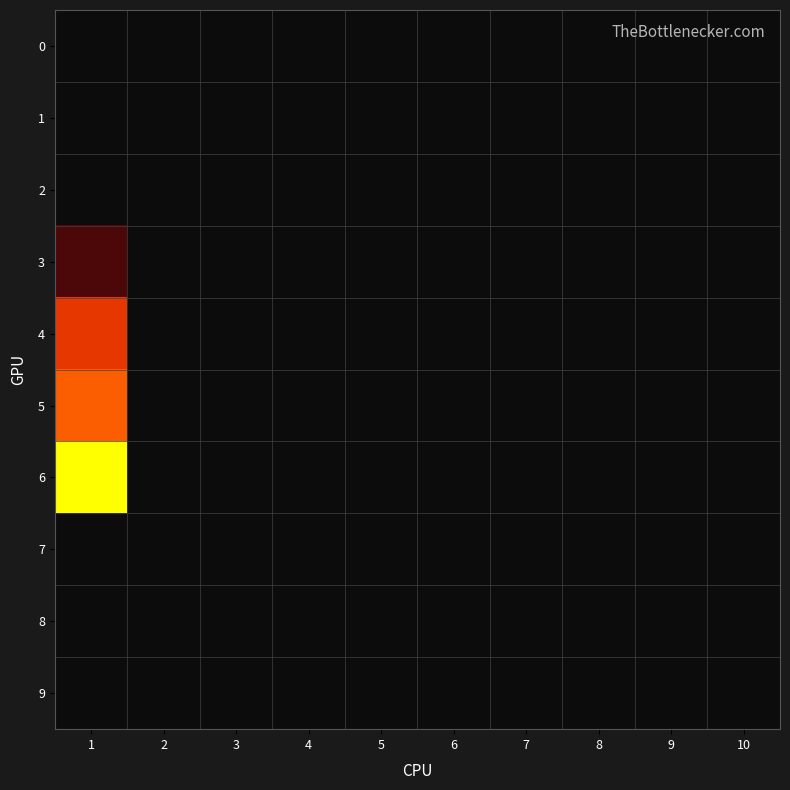

At which category is the sum across all series the highest?

1